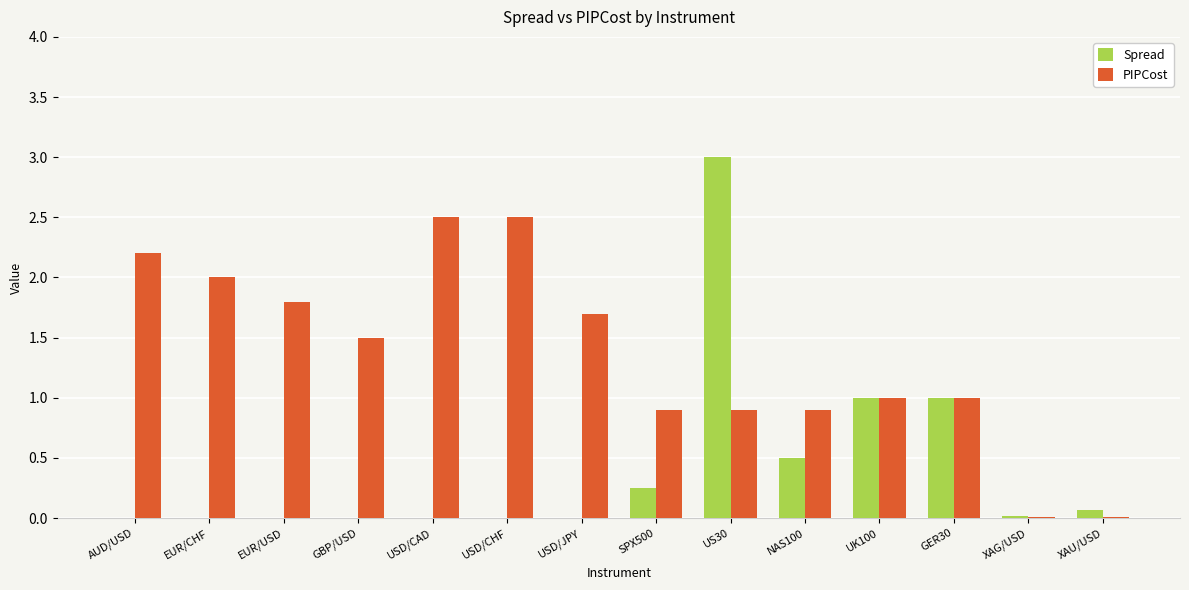

How many categories are shown in the chart?

14